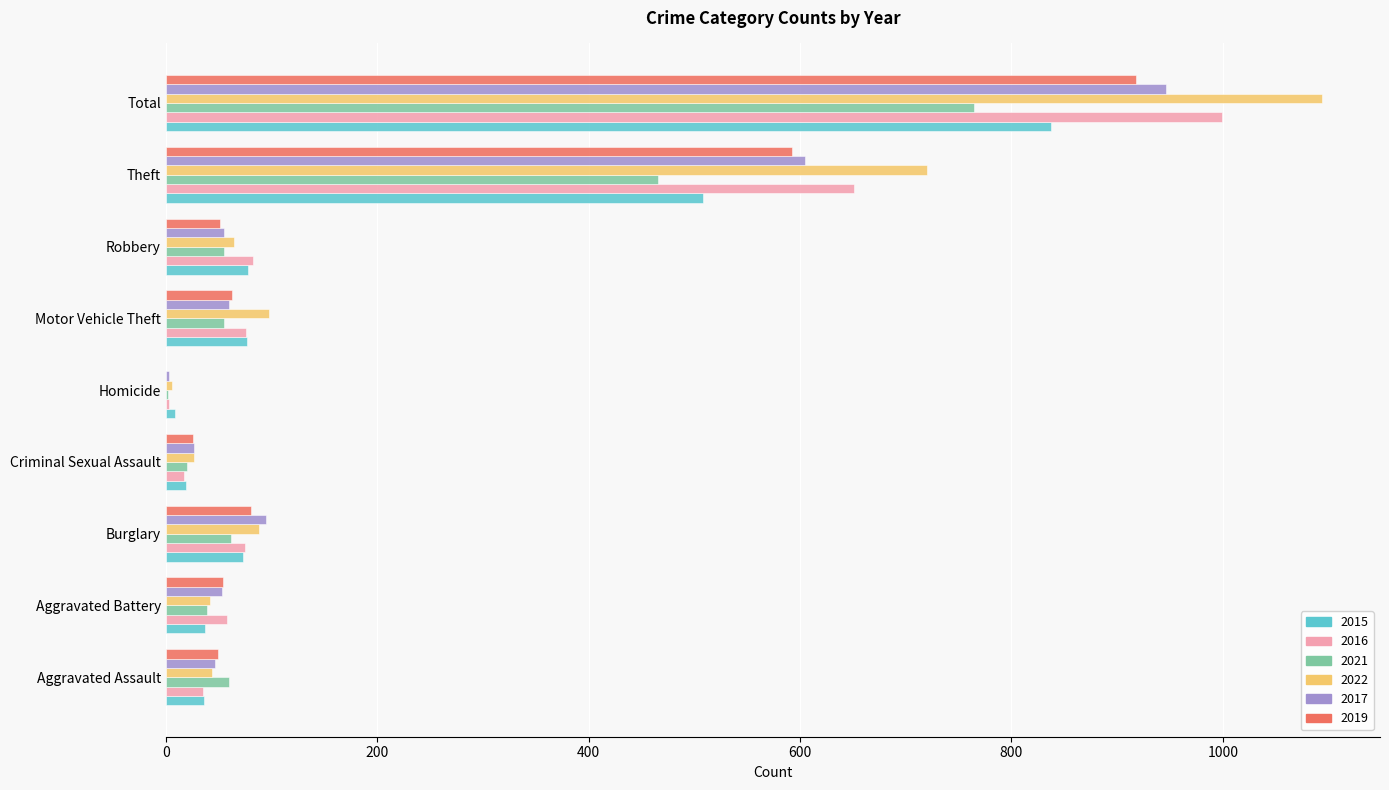

What is the approximate value of 2016 at Aggravated Assault?

35